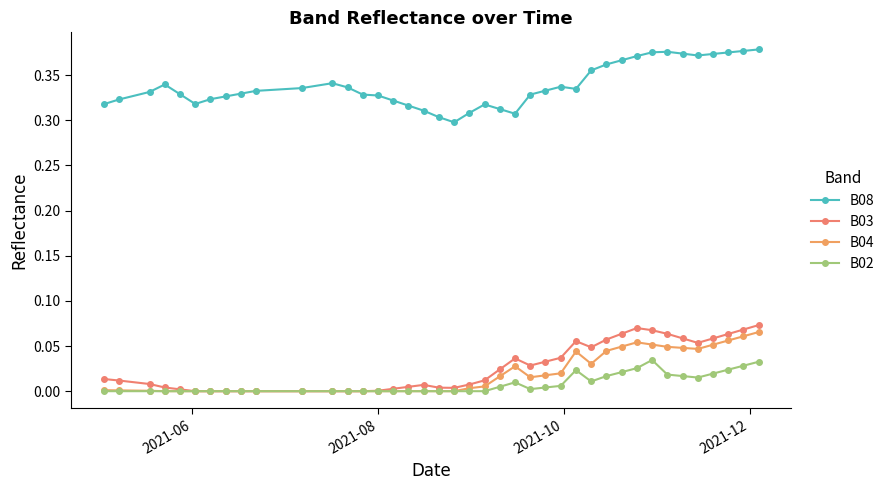

How many lines are shown in the chart?

4